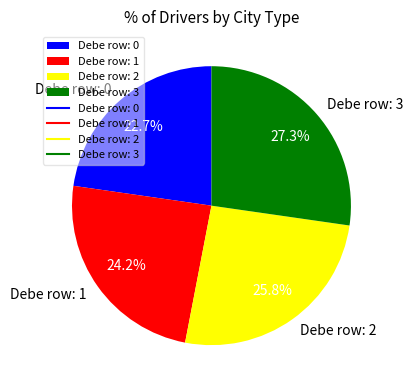

What is the largest slice in the pie chart?

Debe row: 3